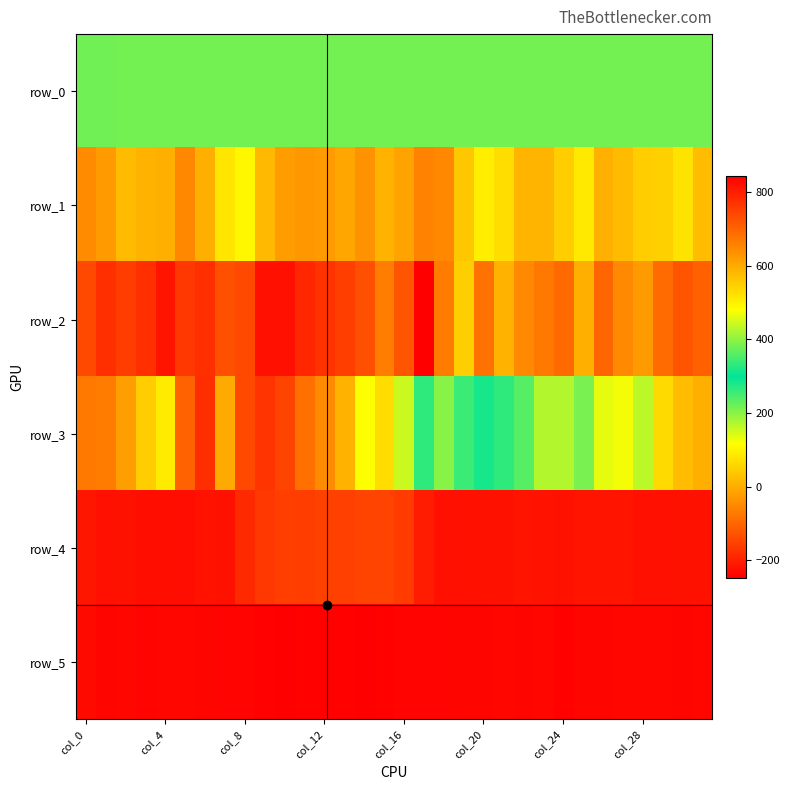

At which category is the sum across all series the highest?

19